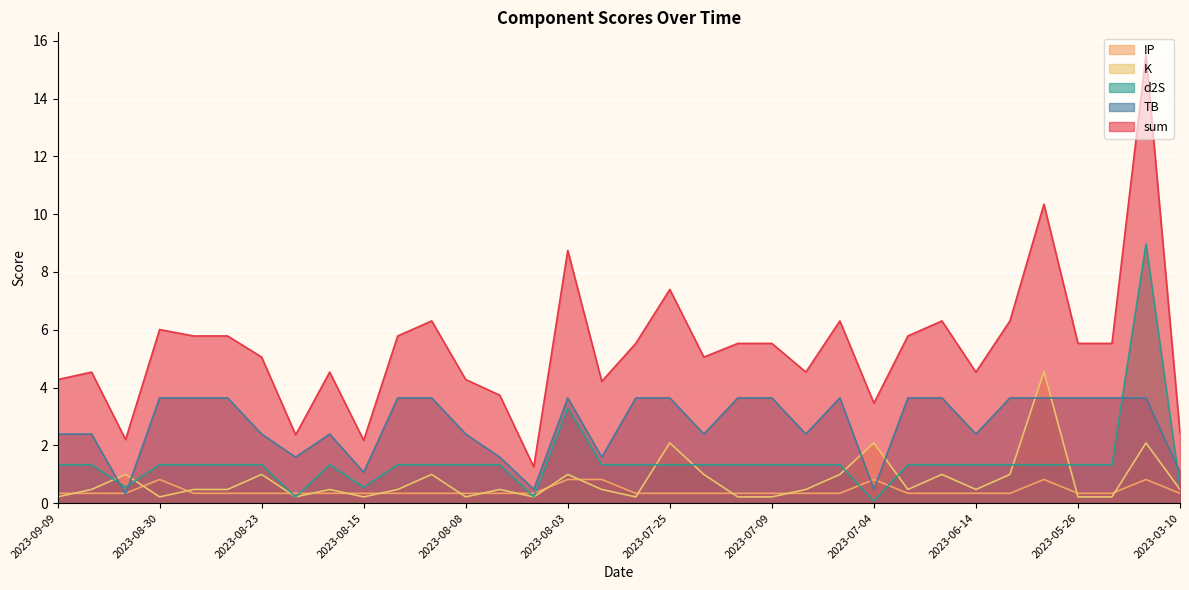

At which label is IP closest to 0?

2023-09-09